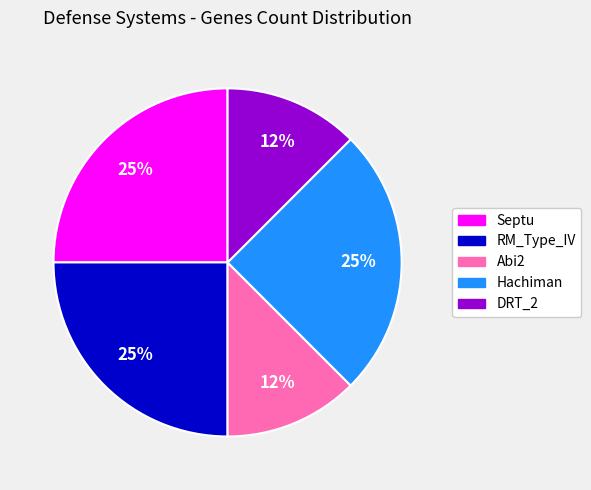

Is it true that Abi2 is 18% of the pie?

False